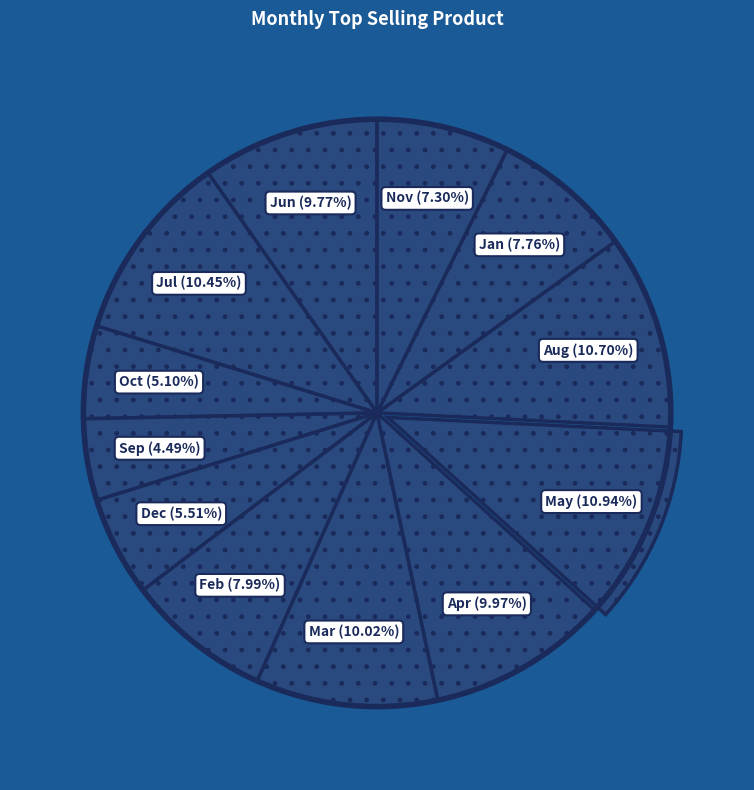

Is it true that Oct is 5% of the pie?

True